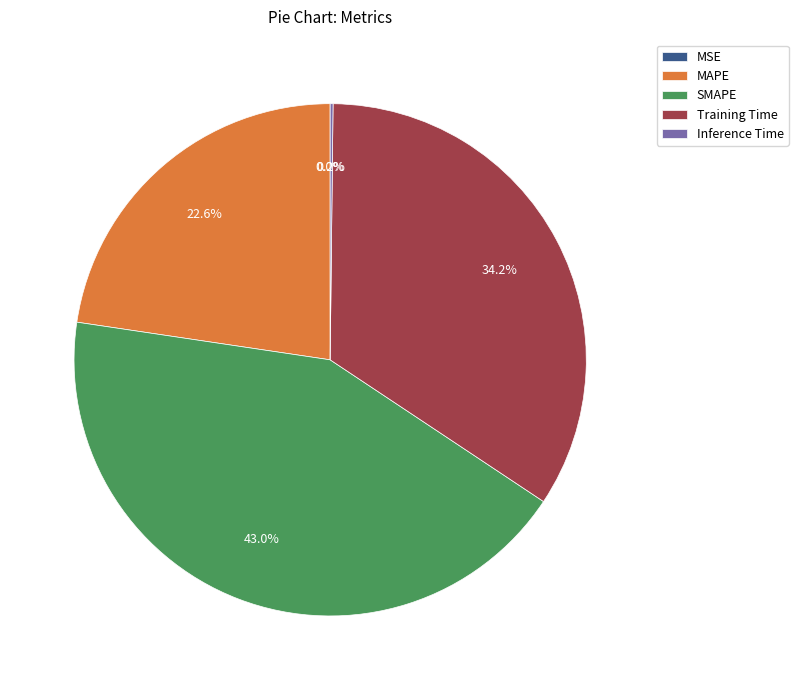

Which slice is the largest?

SMAPE